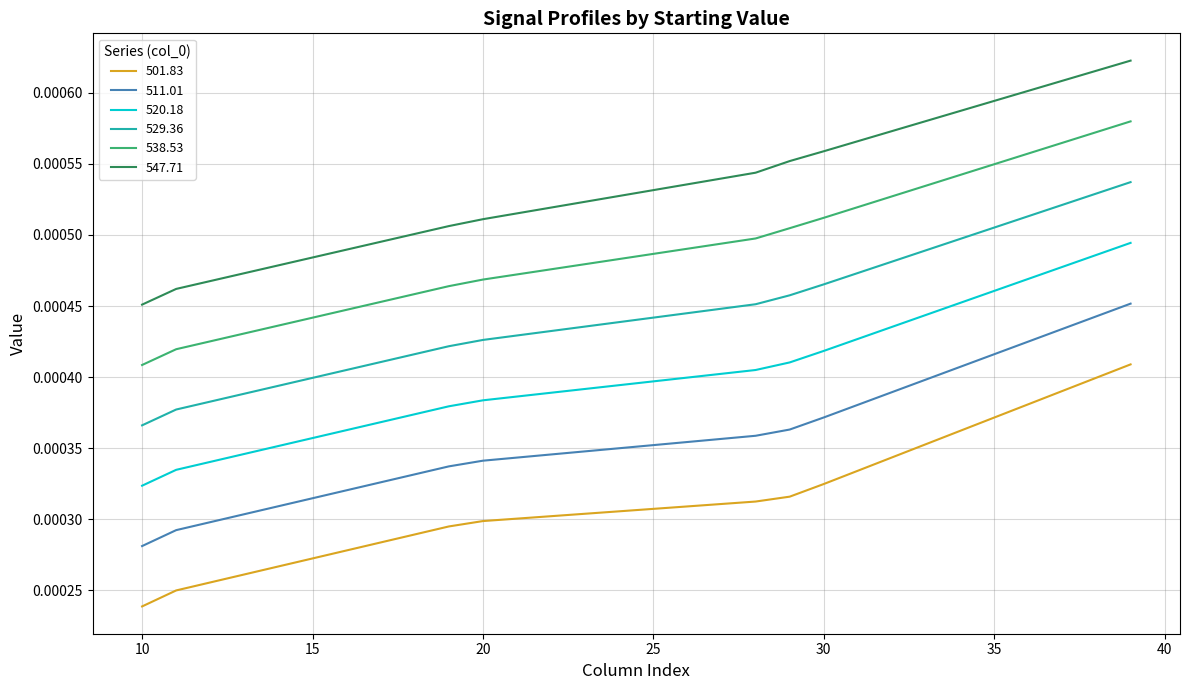

Which series has the largest total across all categories?

547.71